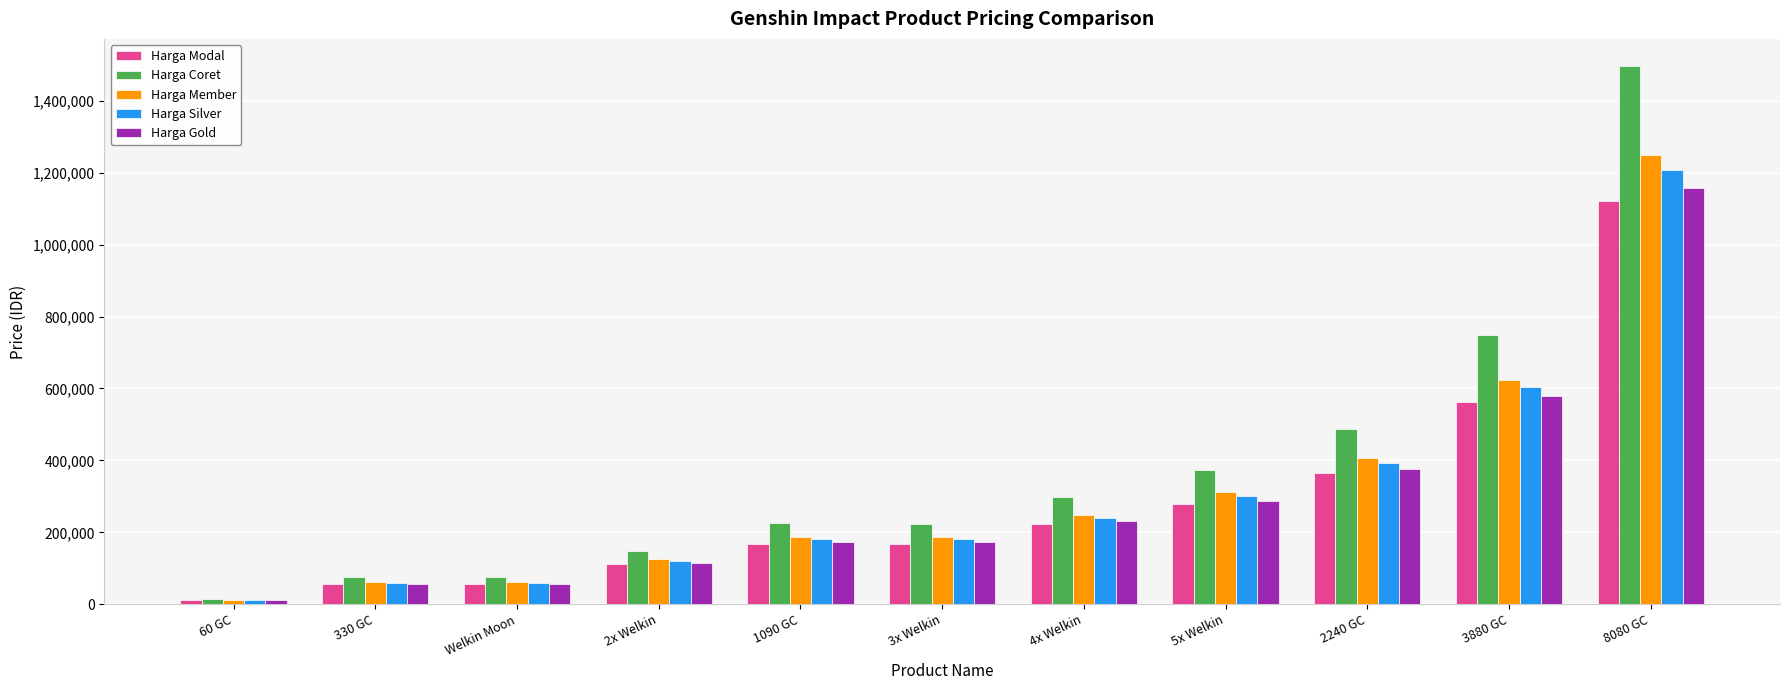

What position from the right is Welkin Moon?

9